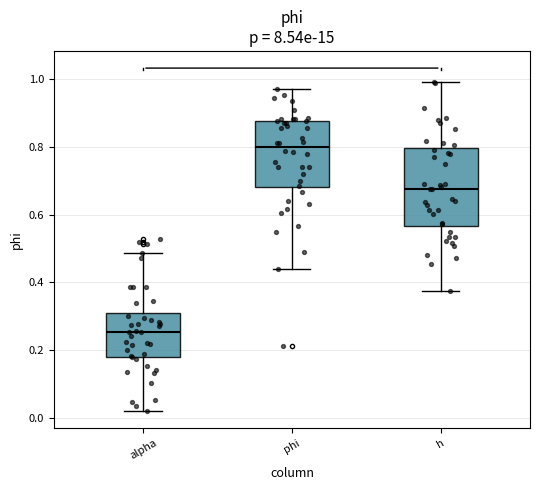

Comparing the boxes themselves (not the whiskers), which one is the tallest?

h